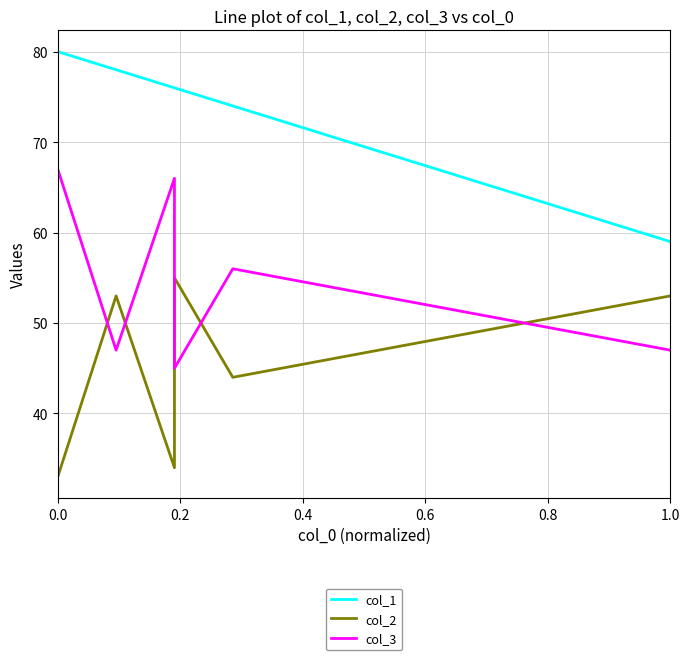

How many values in the col_3 series exceed 56?

2